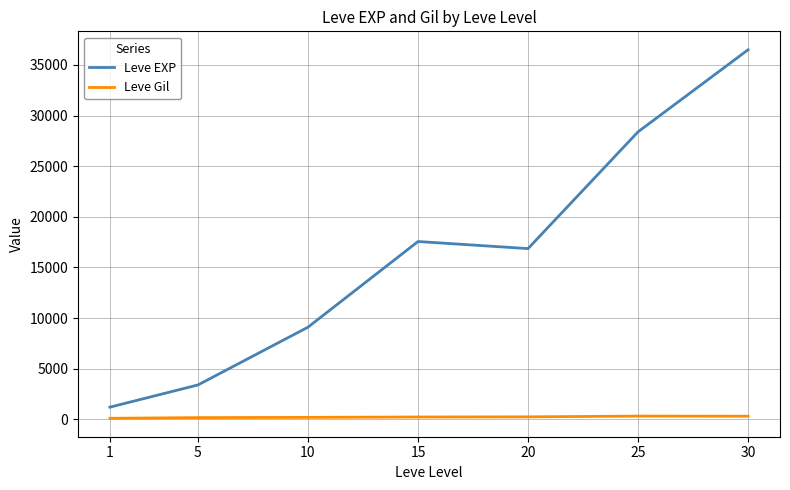

True or false: Leve EXP and Leve Gil intersect in this chart.

False